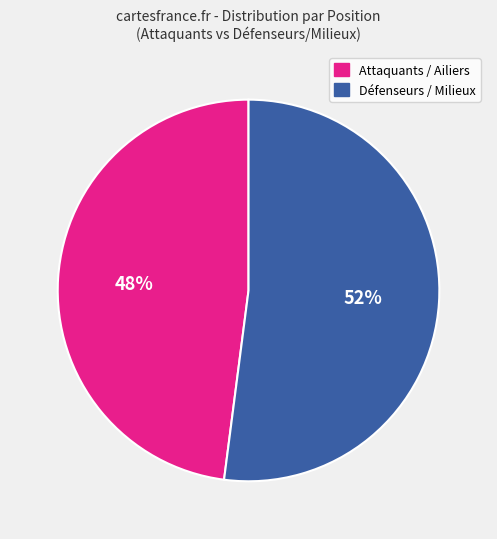

Is there a majority slice in this chart?

Yes